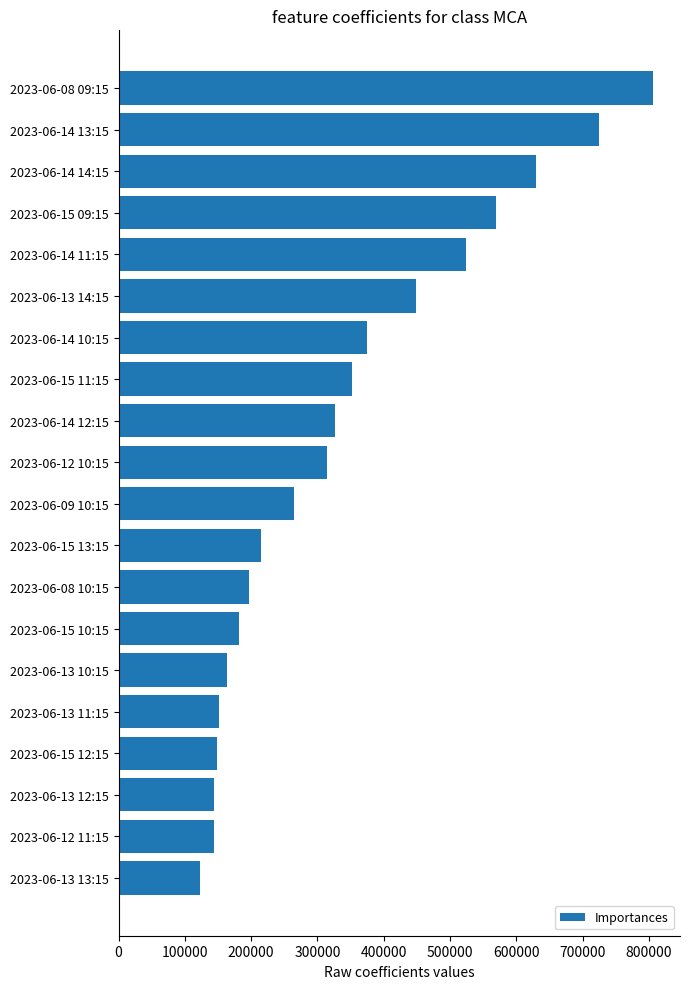

Is it true that the value at 2023-06-13 13:15 is 122285?

True